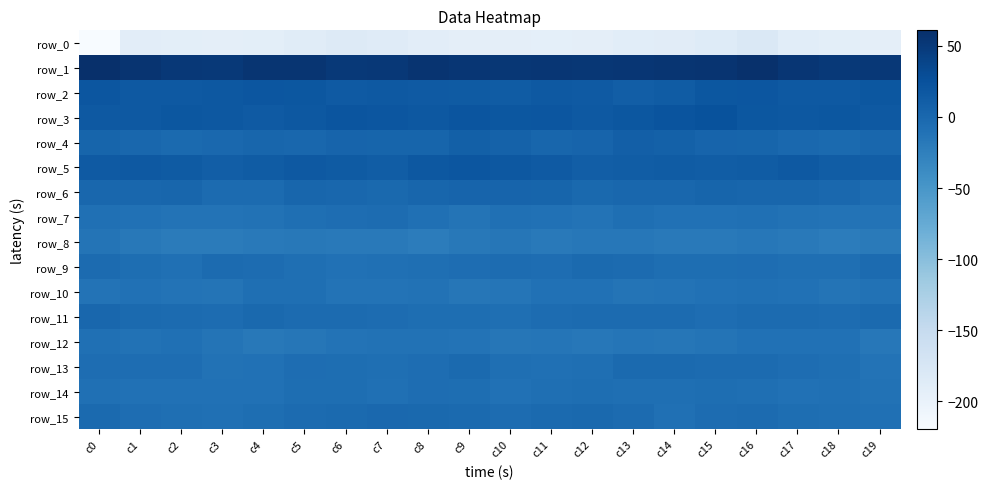

Reading left to right, transcribe all the data shown in this chart.

row_0: -219.7	-190.2	-192.2	-192.4	-192.0	-187.7	-184.5	-186.4	-190.2	-193.0	-192.7	-194.1	-192.7	-189.1	-188.8	-184.8	-179.8	-189.7	-192.1	-192.9
row_1: 60.9	56.0	51.2	50.6	54.7	54.8	50.1	51.6	55.6	53.2	52.2	53.8	52.8	53.4	54.5	55.7	59.1	54.1	50.3	52.0
row_2: 20.2	16.9	16.8	17.9	19.4	19.1	15.0	16.4	15.2	14.4	13.0	16.6	15.8	10.9	13.3	18.5	19.8	16.6	17.0	18.7
row_3: 16.6	16.4	18.8	17.4	14.9	17.8	20.7	19.9	17.4	21.1	19.0	19.3	17.0	18.5	21.6	23.9	19.0	17.2	18.7	16.0
row_4: 3.9	1.2	-2.1	-0.3	1.8	0.7	4.7	3.6	3.0	9.0	6.8	2.1	4.6	10.2	7.6	4.7	3.0	-0.1	-2.4	1.1
row_5: 15.5	16.9	14.1	11.0	13.6	16.3	14.9	12.7	17.4	20.3	17.6	14.9	11.4	12.0	13.6	11.9	13.4	16.5	12.2	11.5
row_6: 0.7	0.7	1.8	-2.9	-3.3	2.7	0.6	-1.0	2.0	3.9	4.7	3.9	-0.6	0.9	1.7	3.6	2.5	1.9	0.4	-4.3
row_7: -9.1	-10.3	-12.1	-12.4	-10.4	-7.6	-5.0	-4.9	-8.3	-12.6	-8.5	-10.0	-11.8	-7.8	-9.6	-9.5	-9.0	-10.7	-12.3	-12.1
row_8: -13.6	-17.0	-20.9	-20.2	-18.7	-17.0	-18.5	-18.5	-21.5	-17.1	-15.6	-18.8	-15.9	-16.3	-18.2	-18.1	-16.6	-18.2	-21.4	-19.3
row_9: -3.6	-6.7	-8.3	-3.8	-4.1	-7.1	-10.2	-8.7	-7.2	-5.0	-4.3	-5.2	-2.6	-2.9	-6.3	-6.7	-5.8	-7.2	-7.1	-2.9
row_10: -11.7	-10.3	-11.9	-12.7	-7.1	-7.2	-11.8	-11.6	-10.8	-15.6	-14.0	-9.4	-10.2	-12.9	-12.3	-9.9	-9.0	-10.0	-13.2	-10.7
row_11: 0.8	-2.2	-3.7	-4.0	-1.5	-3.0	-3.2	-4.6	-6.7	-6.9	-7.2	-4.8	-3.3	-3.6	-3.8	-5.6	-3.6	-3.1	-4.5	-2.5
row_12: -8.2	-11.0	-8.8	-13.5	-17.8	-14.9	-11.8	-10.9	-11.1	-12.4	-15.3	-14.7	-16.2	-14.1	-15.2	-13.6	-10.2	-10.3	-9.7	-16.0
row_13: -5.5	-5.8	-5.7	-10.8	-10.0	-5.7	-6.9	-8.0	-5.9	-1.7	-7.1	-8.9	-8.0	-2.5	-2.3	-3.1	-3.4	-5.4	-7.1	-12.4
row_14: -8.5	-9.9	-9.7	-9.5	-10.3	-6.7	-6.2	-8.2	-5.8	-6.1	-9.7	-8.0	-6.1	-8.0	-7.4	-6.4	-7.5	-10.3	-8.7	-10.7
row_15: -1.9	-5.7	-7.9	-8.5	-7.0	-3.7	-1.9	0.1	-0.9	-1.8	-4.7	-2.4	-0.9	-3.5	-8.2	-4.2	-3.0	-6.9	-7.8	-8.7